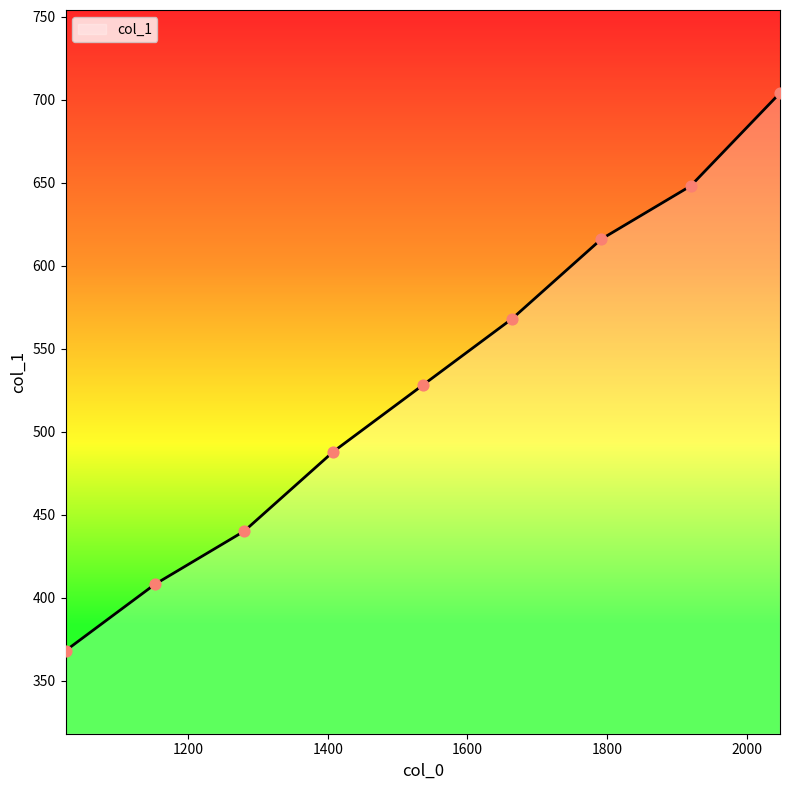

What is the maximum value shown in the chart?

704